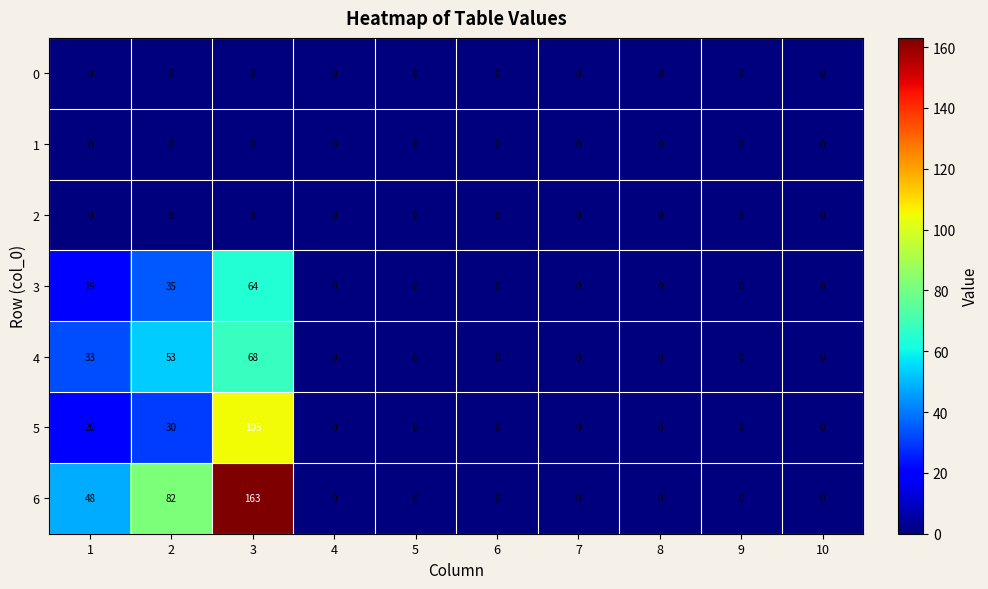

What is the average value of the 5 series?

16